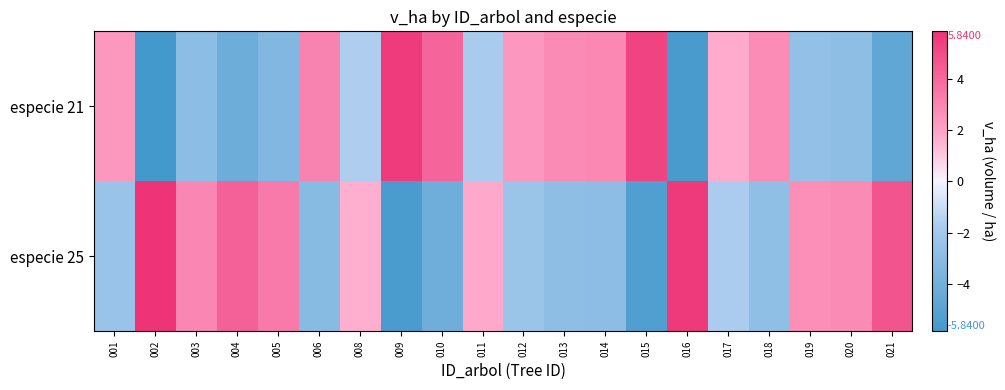

At which category is the sum across all series the highest?

001